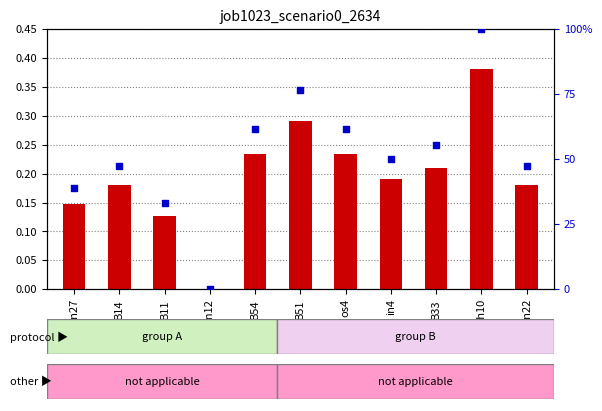

Is the value of percentile rank within the sample at cn12 greater than the value of count at sh10?

No